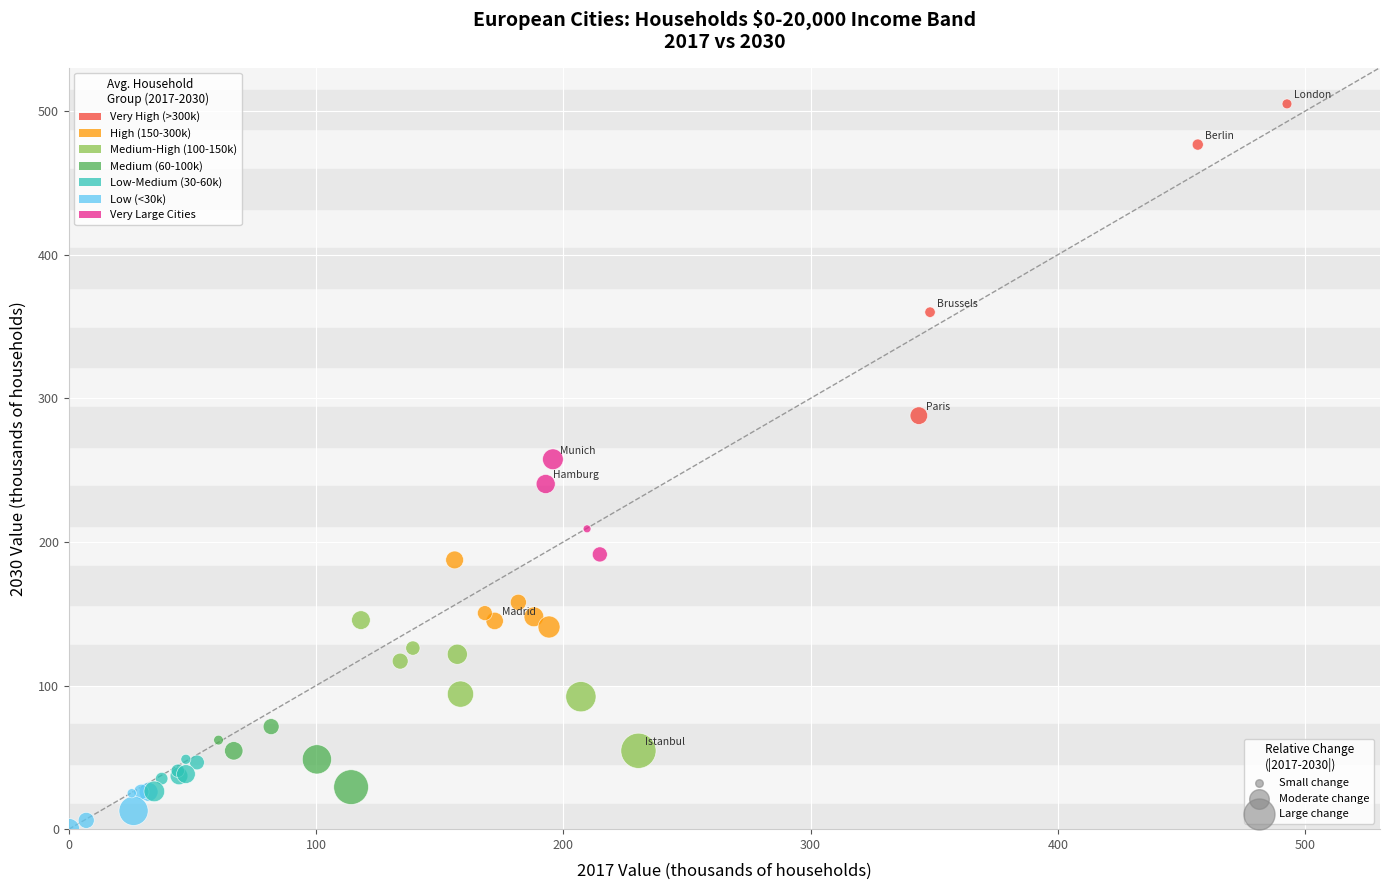

What Y value in the scatter plot is closest to 252?

257.6